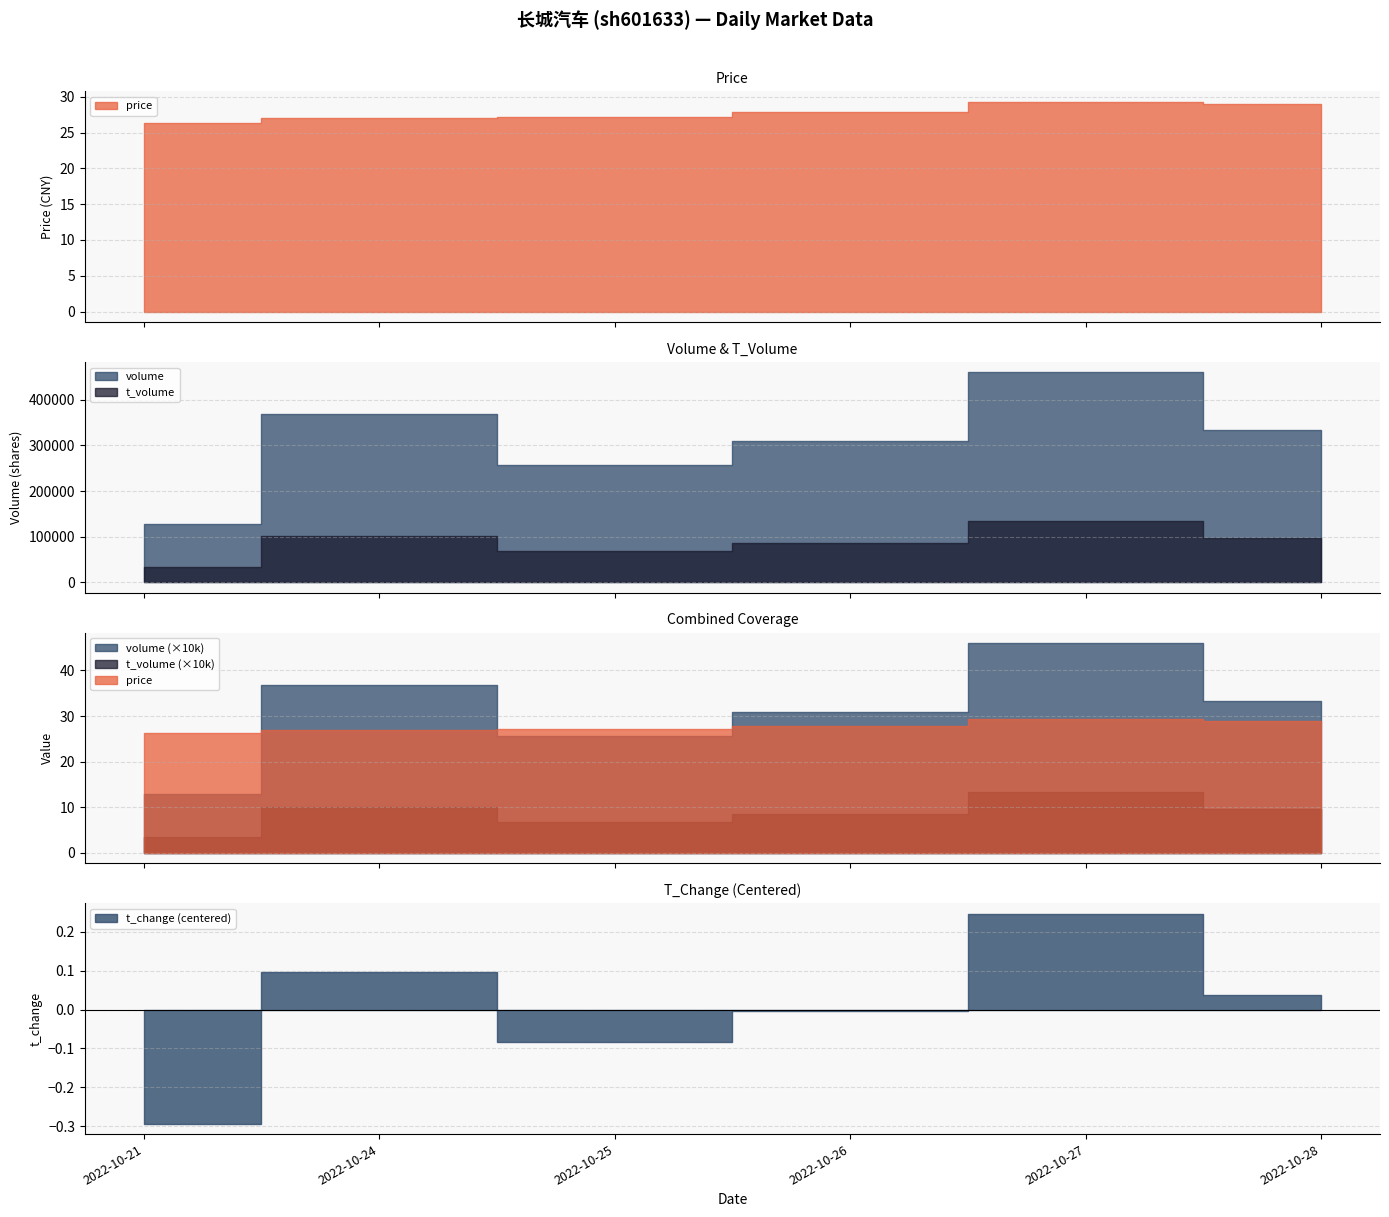

List the labels in order of price value, smallest first.

2022-10-21, 2022-10-24, 2022-10-25, 2022-10-26, 2022-10-28, 2022-10-27